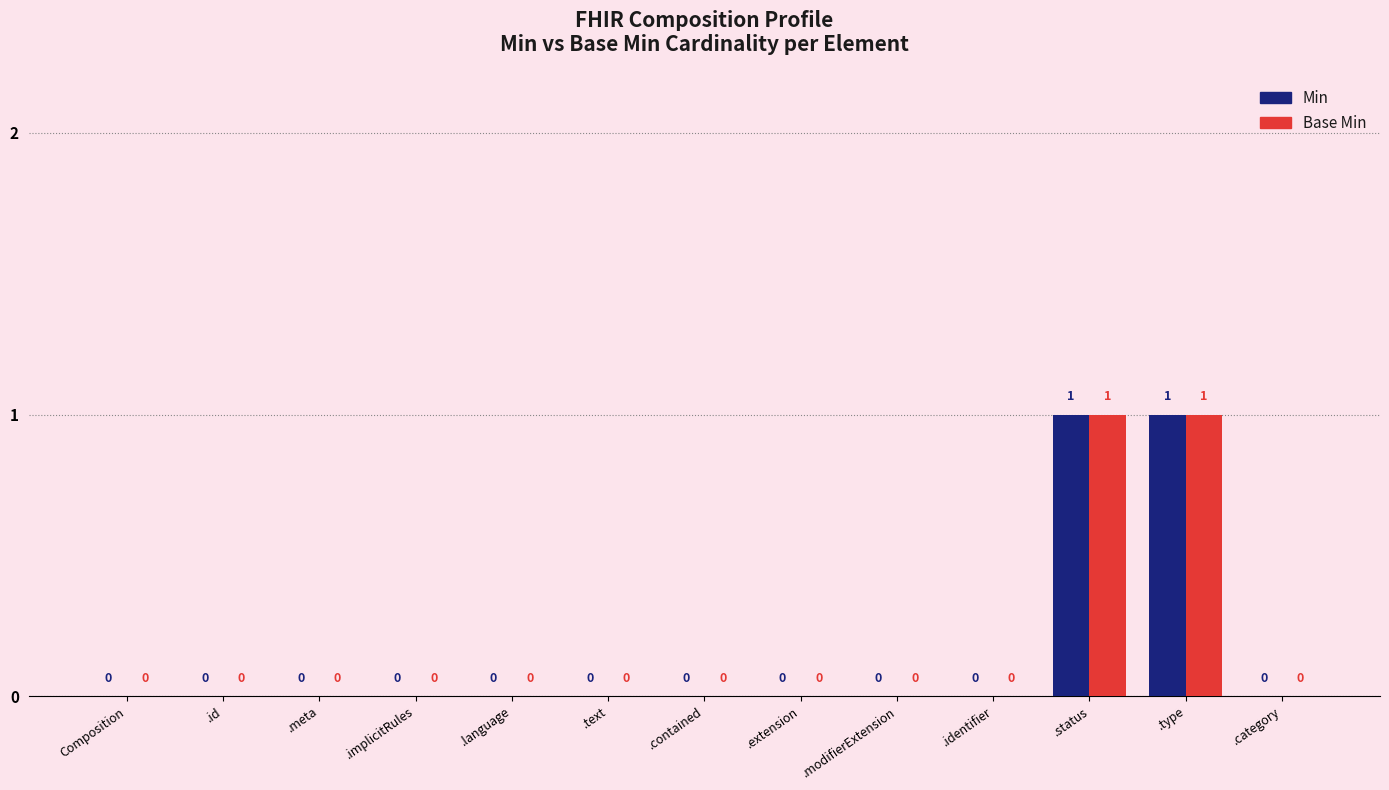

Reading right to left, transcribe all the data shown in this chart.

Min: 0	1	1	0	0	0	0	0	0	0	0	0	0
Base Min: 0	1	1	0	0	0	0	0	0	0	0	0	0